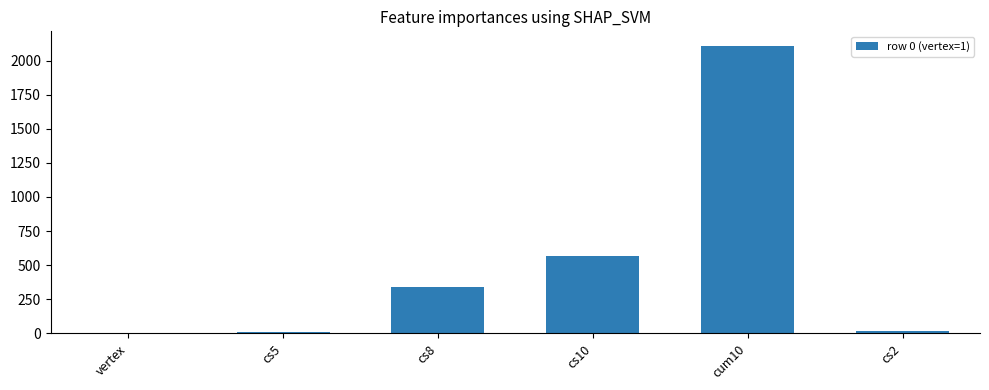

Count the number of data series in this chart.

1